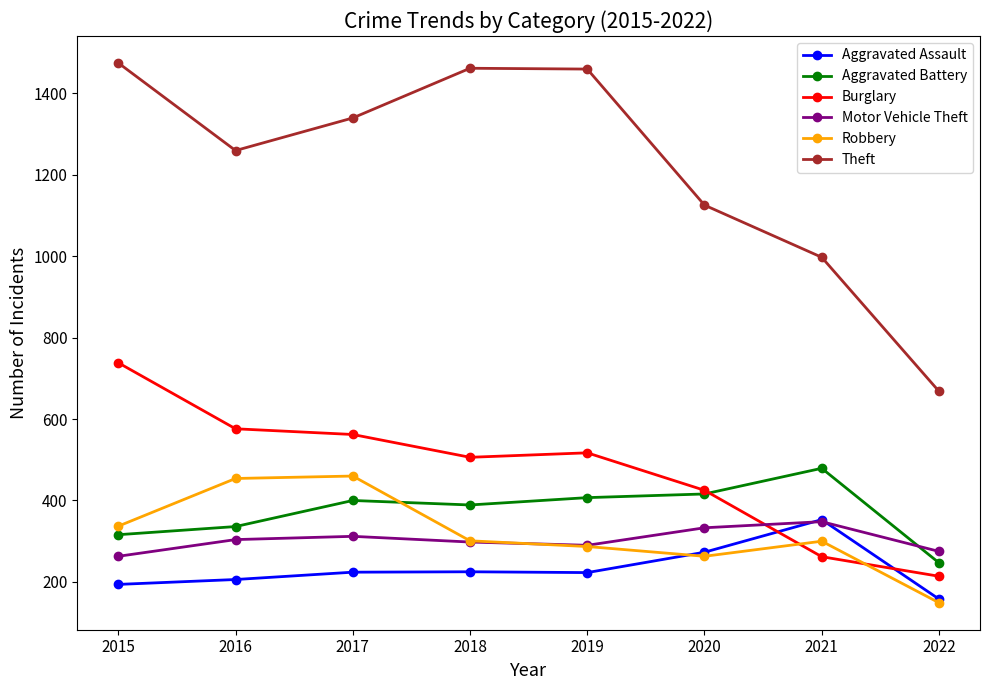

The Aggravated Battery series shows 585 at 2019. True or false?

False